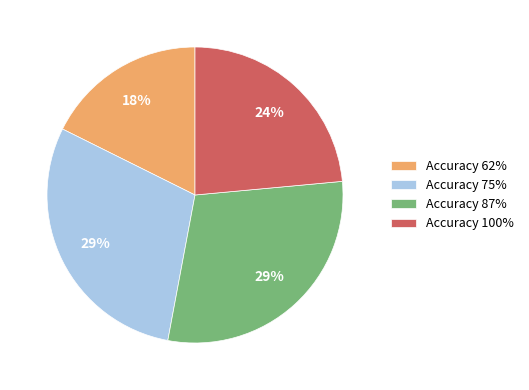

Count the number of slices in the pie.

4